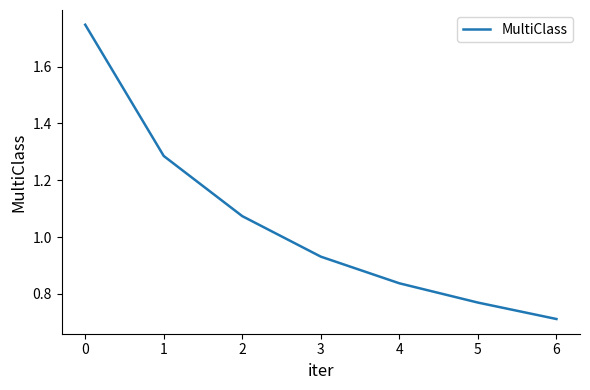

What is the change in value from 0 to 5?

-1.0